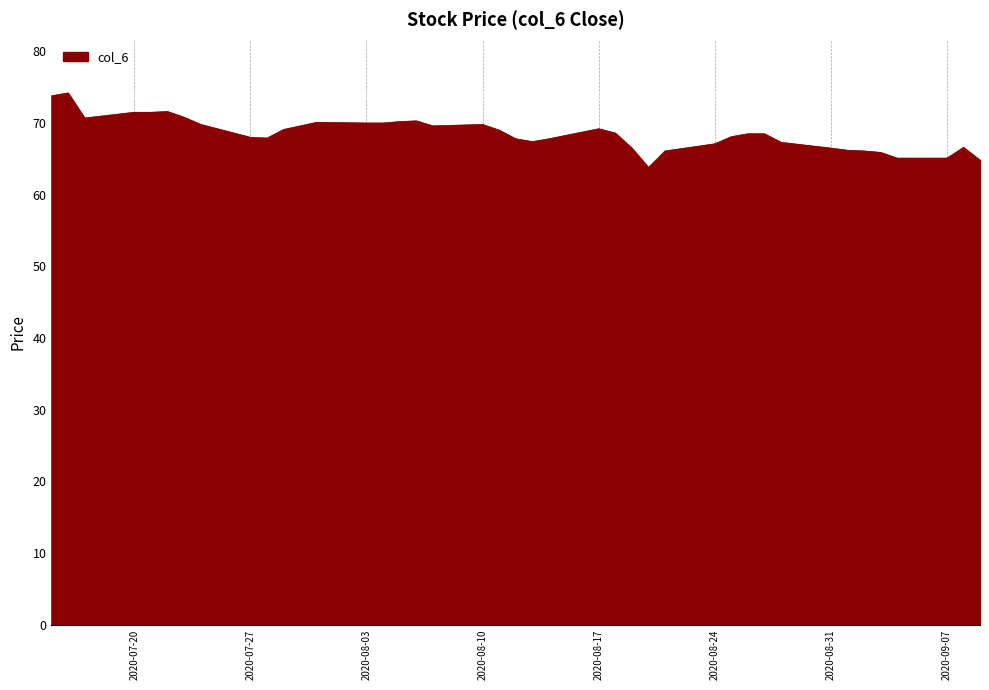

What is the maximum value shown in the chart?

74.2